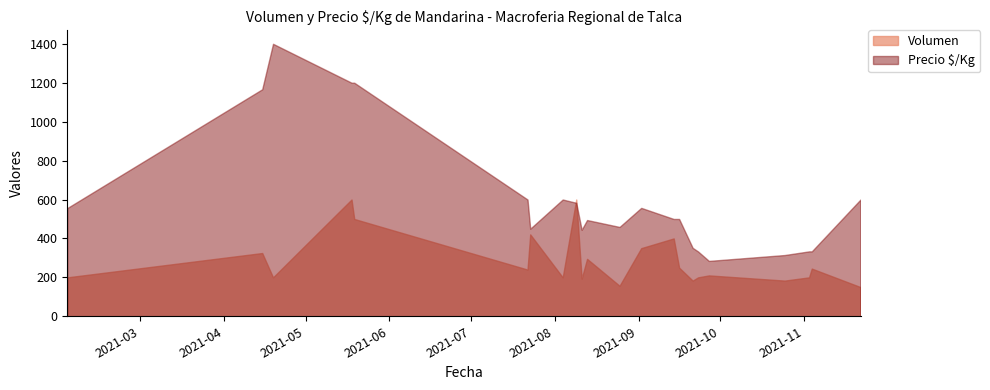

Which series has the widest spread of values?

Precio $/Kg